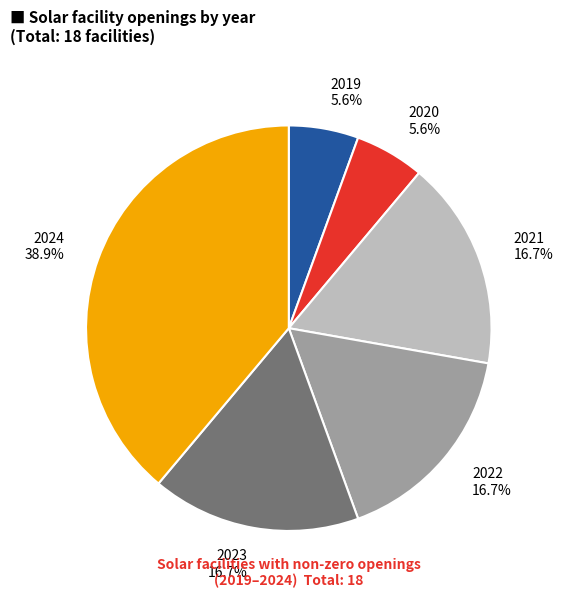

Is 2022 the majority of the pie?

No